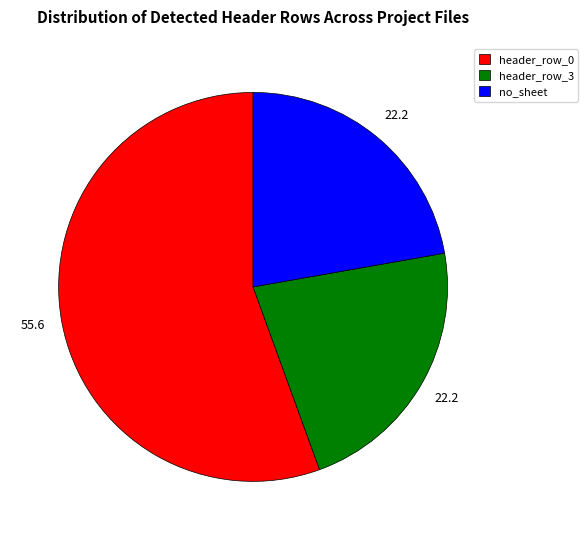

Which slice is the largest?

header_row_0